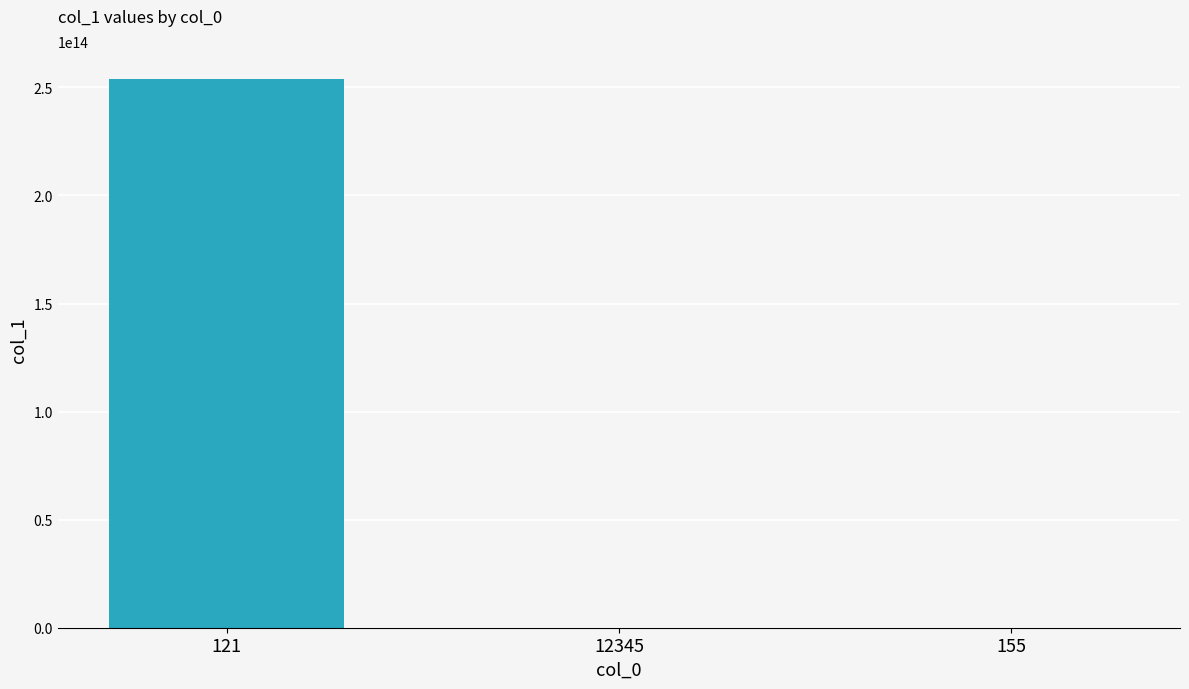

Is it true that the value at 121 is 428231422760671.6?

False